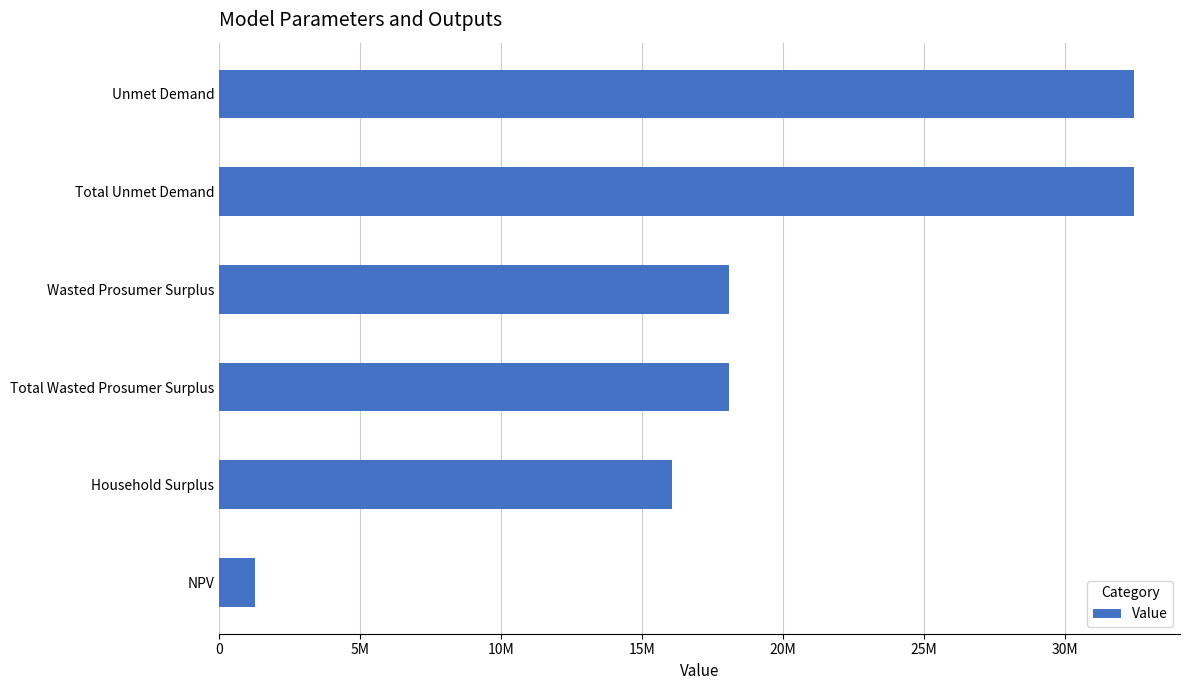

Does the chart contain any negative values?

No